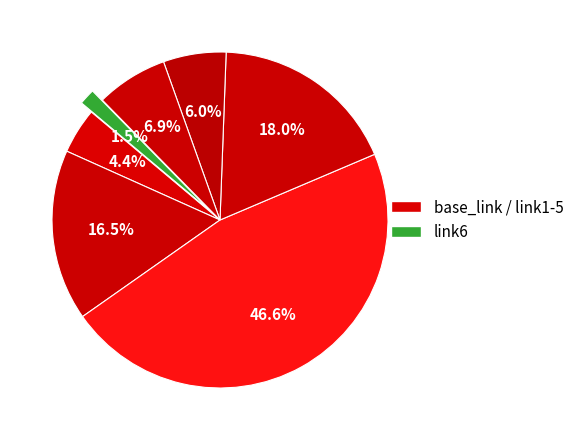

Count the number of slices in the pie.

7